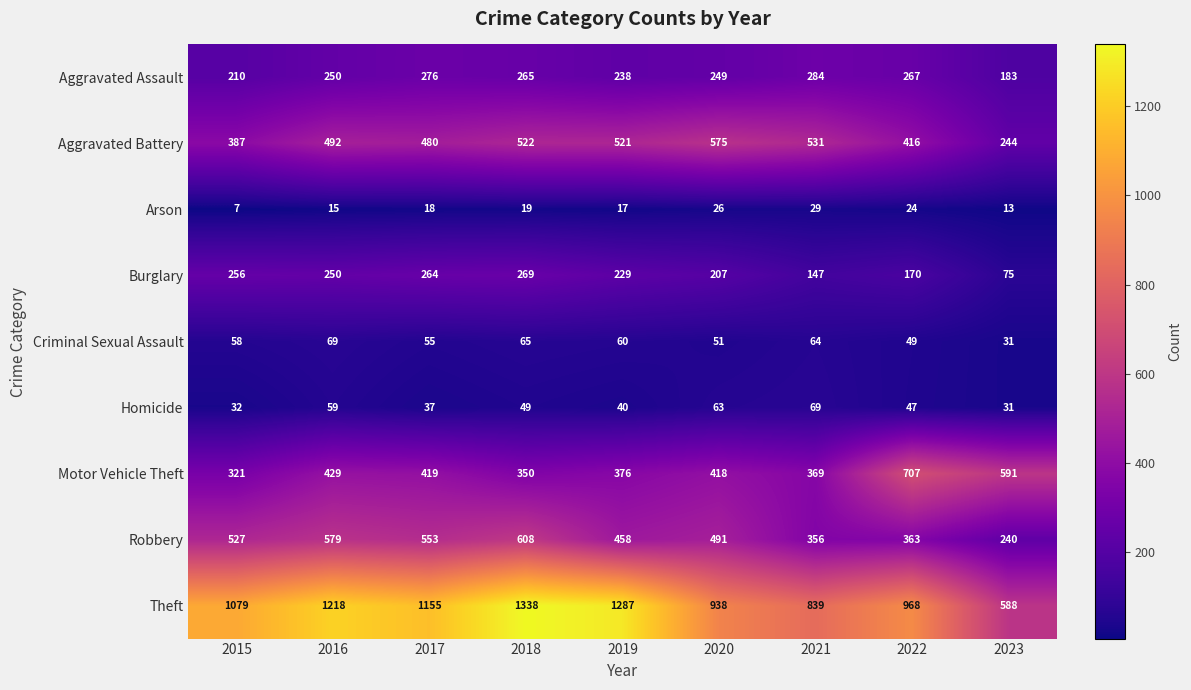

What is the average value of the Motor Vehicle Theft series?

442